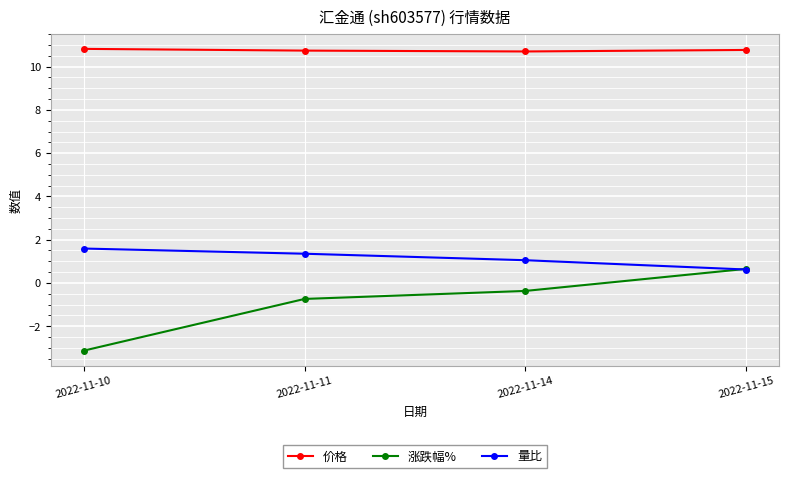

The 价格 series shows 10.7 at 2022-11-14. True or false?

True